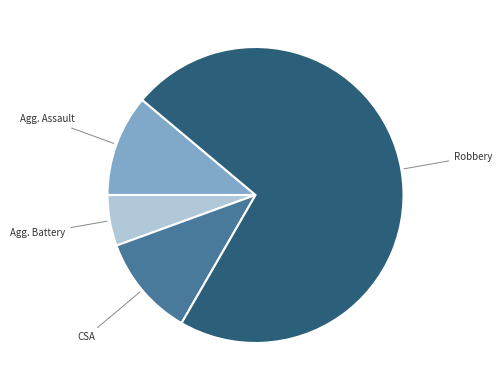

How many segments does this pie chart have?

4